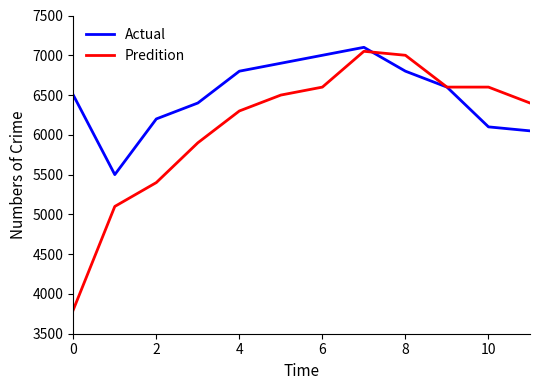

What is the greatest value displayed?

7100